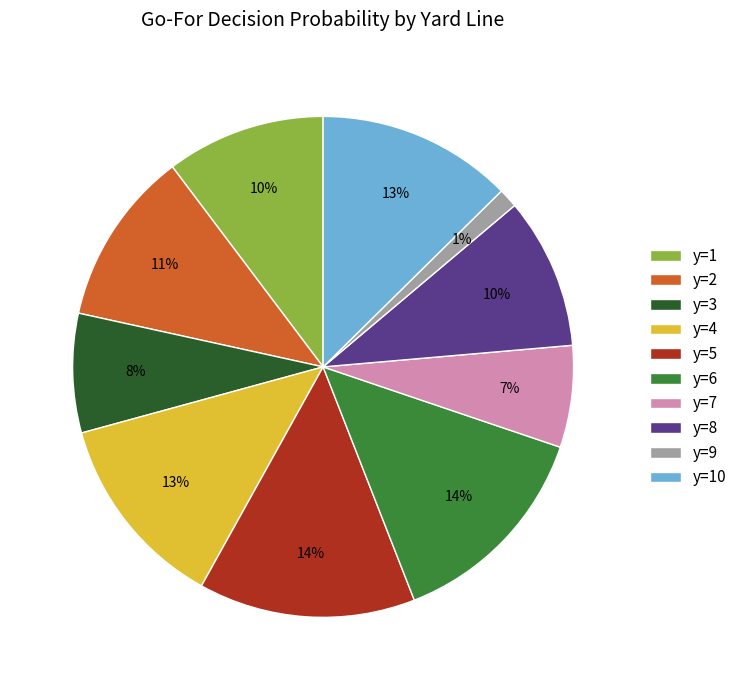

Which has a higher value, y=4 or y=8?

y=4